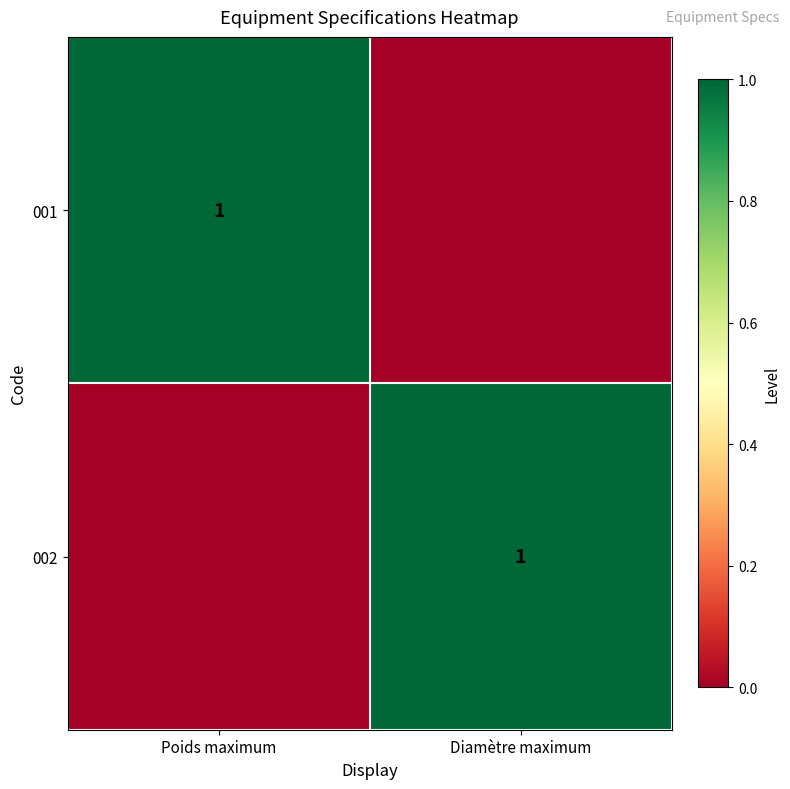

True or false: 002 has a value of 2 at Diamètre maximum.

False